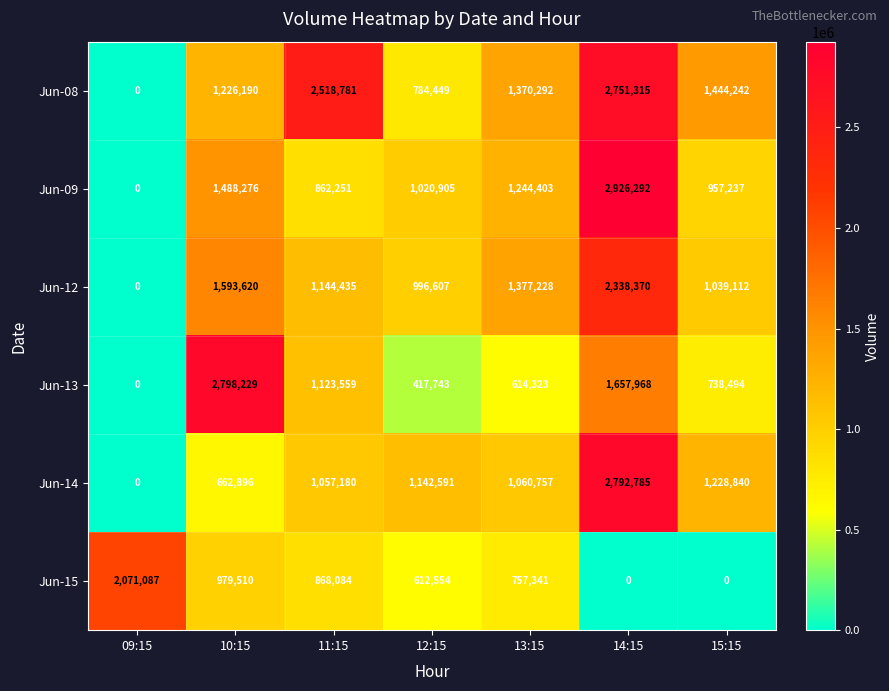

What is the difference between the Jun-14 values at 13:15 and 09:15?

1060757